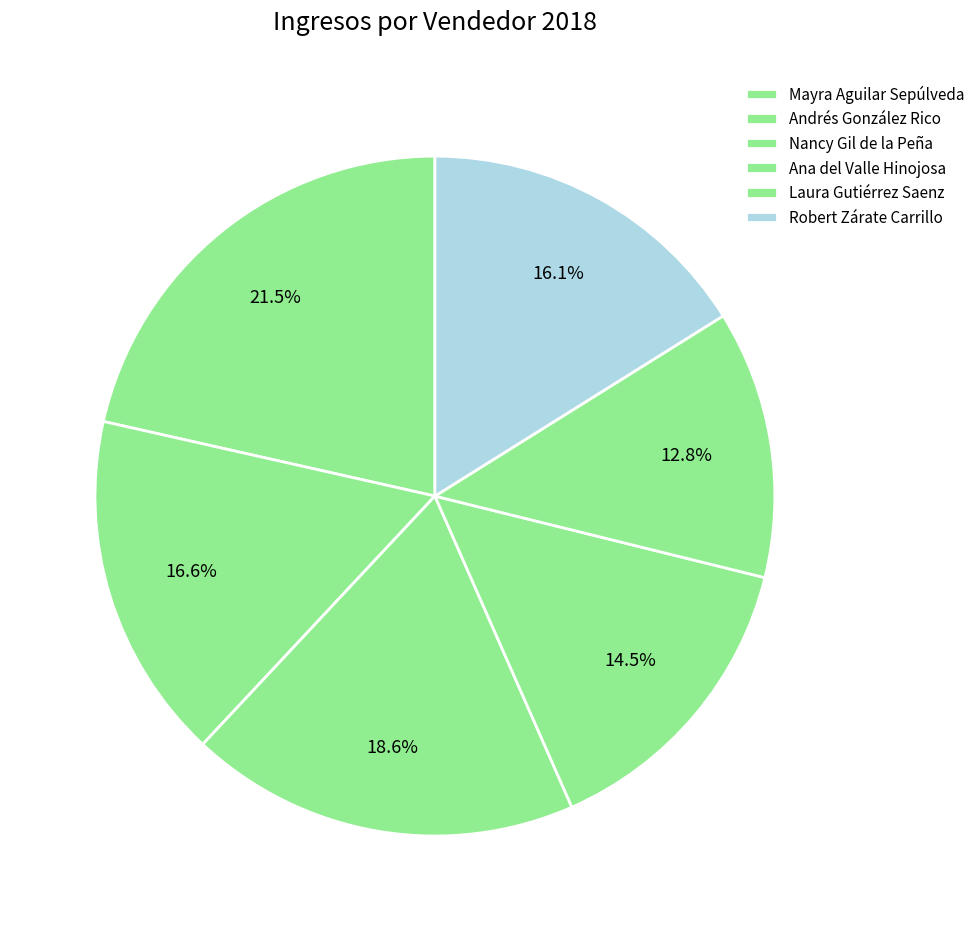

Is there a majority slice in this chart?

No